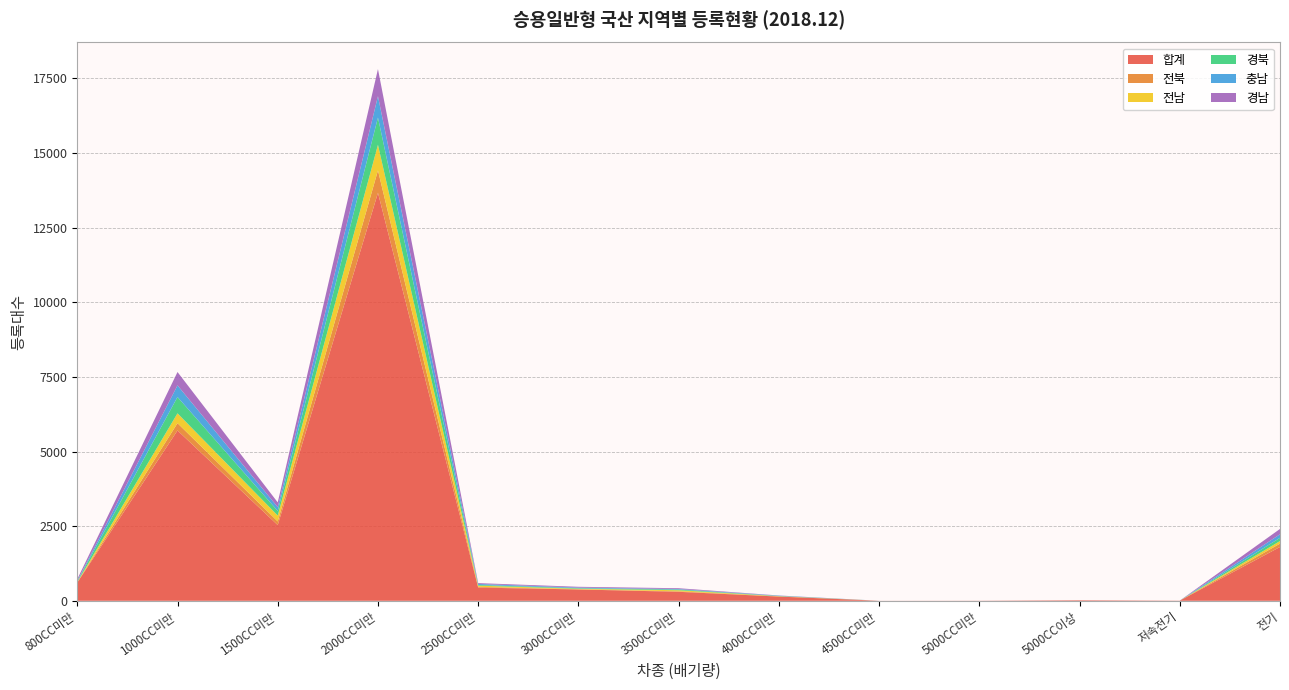

Reading left to right, what are all the values shown in this chart?

합계: 800CC미만=611	1000CC미만=5705	1500CC미만=2536	2000CC미만=13666	2500CC미만=443	3000CC미만=380	3500CC미만=301	4000CC미만=141	4500CC미만=2	5000CC미만=4	5000CC이상=19	저속전기=6	전기=1803
전북: 800CC미만=8	1000CC미만=245	1500CC미만=122	2000CC미만=751	2500CC미만=25	3000CC미만=6	3500CC미만=17	4000CC미만=8	4500CC미만=0	5000CC미만=0	5000CC이상=0	저속전기=0	전기=112
전남: 800CC미만=10	1000CC미만=329	1500CC미만=197	2000CC미만=857	2500CC미만=39	3000CC미만=18	3500CC미만=35	4000CC미만=6	4500CC미만=0	5000CC미만=0	5000CC이상=0	저속전기=0	전기=86
경북: 800CC미만=26	1000CC미만=547	1500CC미만=154	2000CC미만=913	2500CC미만=24	3000CC미만=18	3500CC미만=24	4000CC미만=6	4500CC미만=0	5000CC미만=0	5000CC이상=0	저속전기=0	전기=108
충남: 800CC미만=14	1000CC미만=390	1500CC미만=129	2000CC미만=715	2500CC미만=32	3000CC미만=21	3500CC미만=17	4000CC미만=11	4500CC미만=0	5000CC미만=0	5000CC이상=0	저속전기=0	전기=120
경남: 800CC미만=57	1000CC미만=447	1500CC미만=158	2000CC미만=908	2500CC미만=29	3000CC미만=26	3500CC미만=27	4000CC미만=6	4500CC미만=0	5000CC미만=0	5000CC이상=0	저속전기=0	전기=178